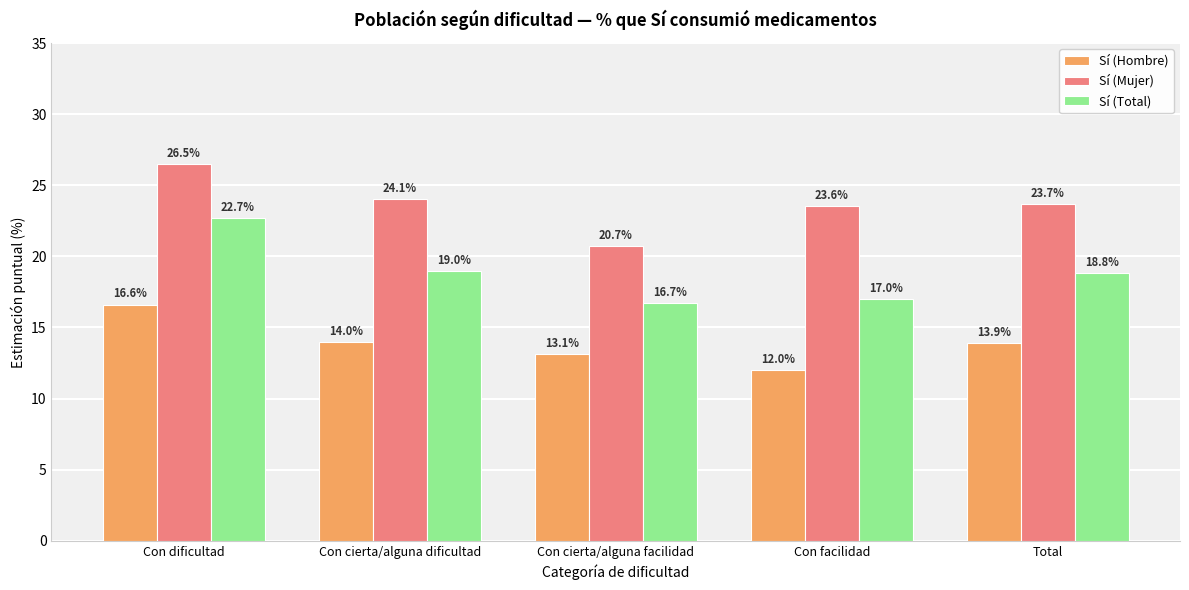

Reading right to left, extract all data points from this chart.

Sí (Hombre): Total=13.9	Con facilidad=12.0	Con cierta/alguna facilidad=13.1	Con cierta/alguna dificultad=14.0	Con dificultad=16.6
Sí (Mujer): Total=23.7	Con facilidad=23.6	Con cierta/alguna facilidad=20.7	Con cierta/alguna dificultad=24.1	Con dificultad=26.5
Sí (Total): Total=18.8	Con facilidad=17.0	Con cierta/alguna facilidad=16.7	Con cierta/alguna dificultad=19.0	Con dificultad=22.7